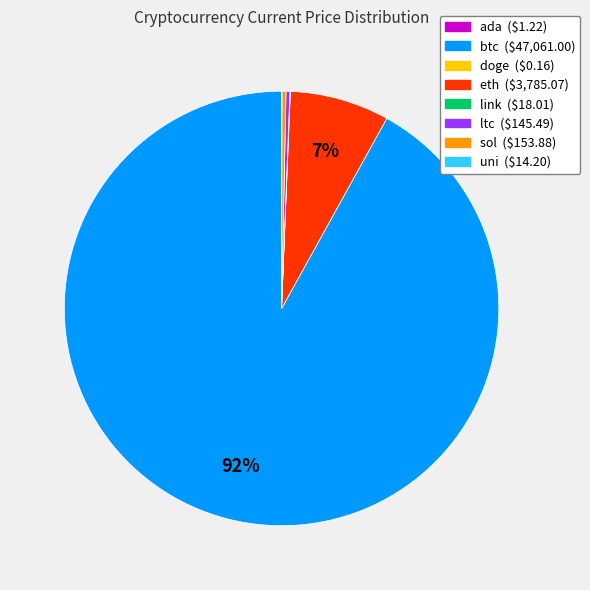

To the nearest percent, what is the average slice percentage?

12%